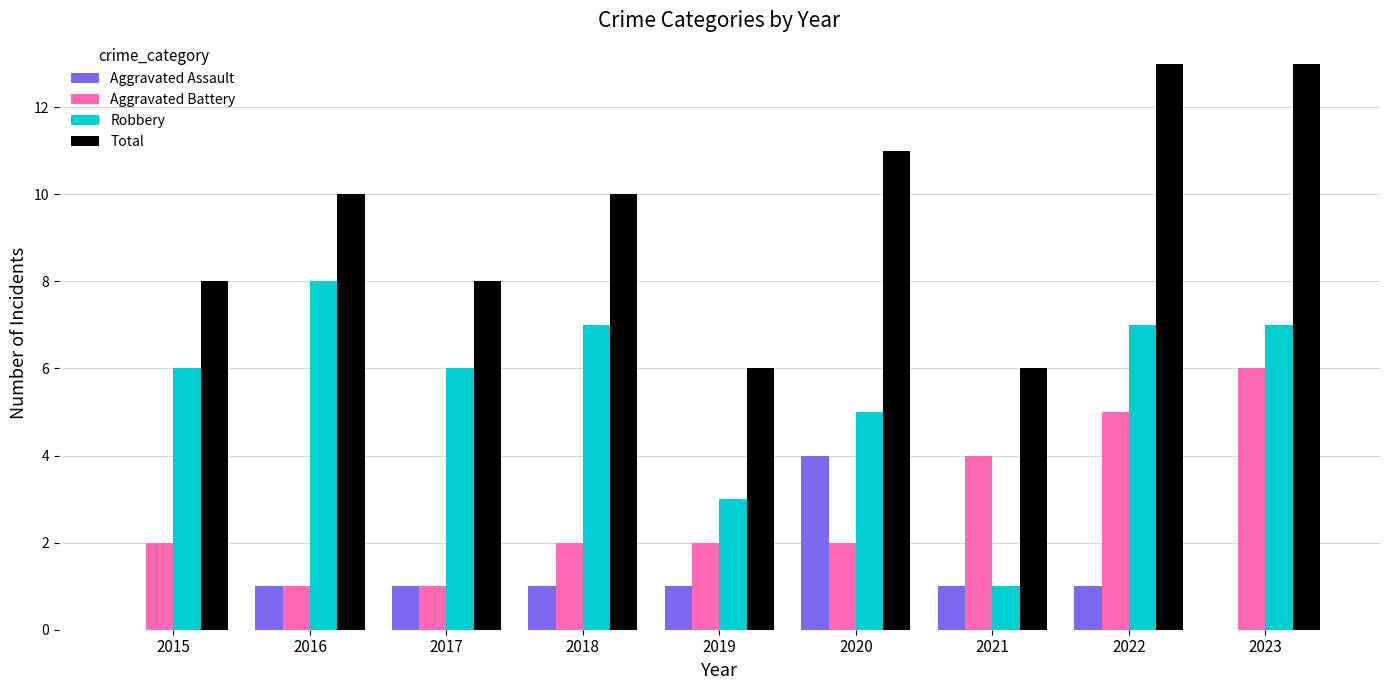

Reading left to right, extract all data points from this chart.

Aggravated Assault: 0	1	1	1	1	4	1	1	0
Aggravated Battery: 2	1	1	2	2	2	4	5	6
Robbery: 6	8	6	7	3	5	1	7	7
Total: 8	10	8	10	6	11	6	13	13